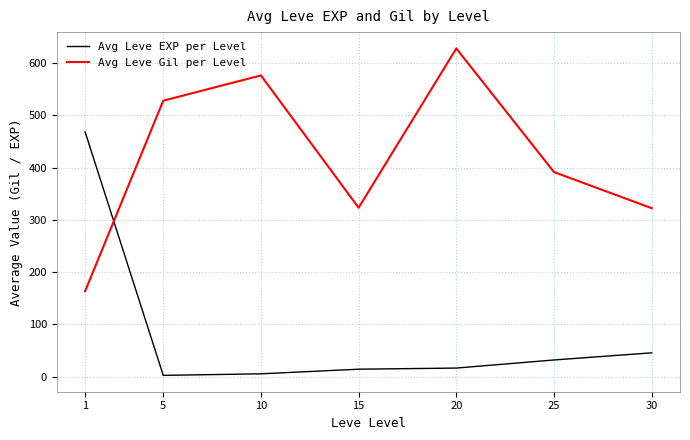

The value of Avg Leve Gil per Level at 30 is 448.4. True or false?

False